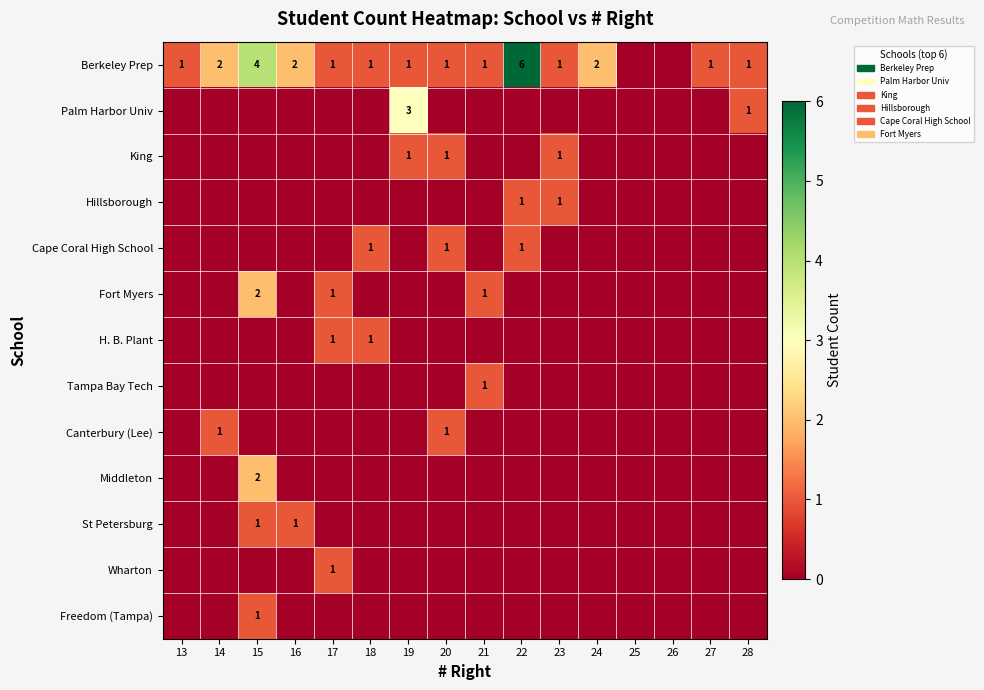

Which series has the largest range (max minus min)?

Berkeley Prep